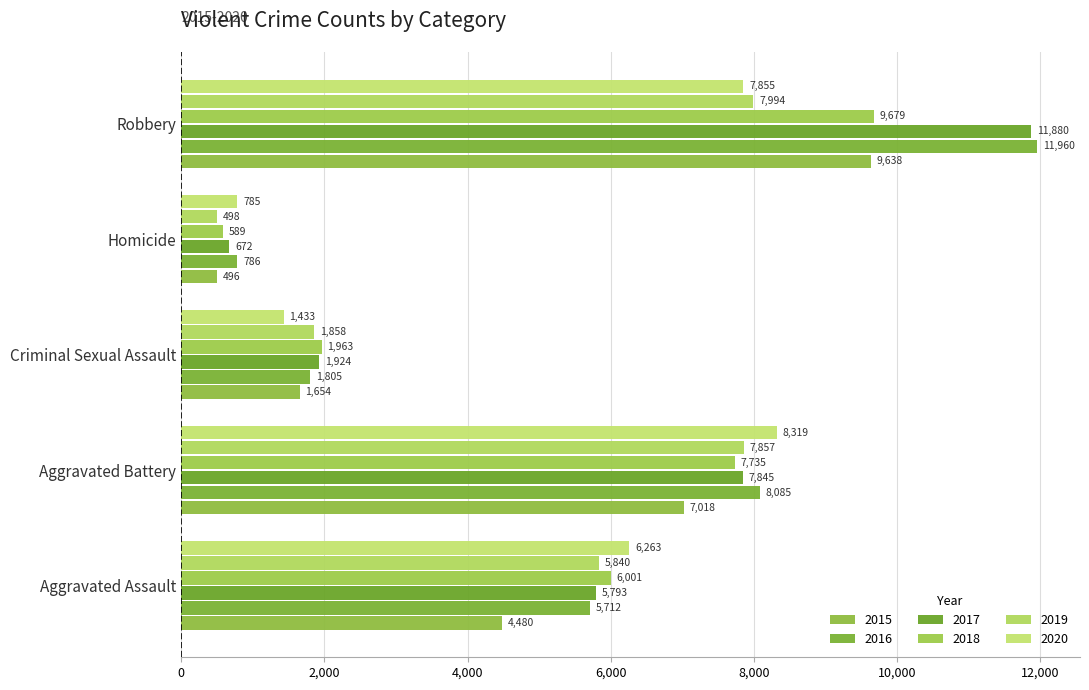

How many values in the 2017 series are below 5793?

2